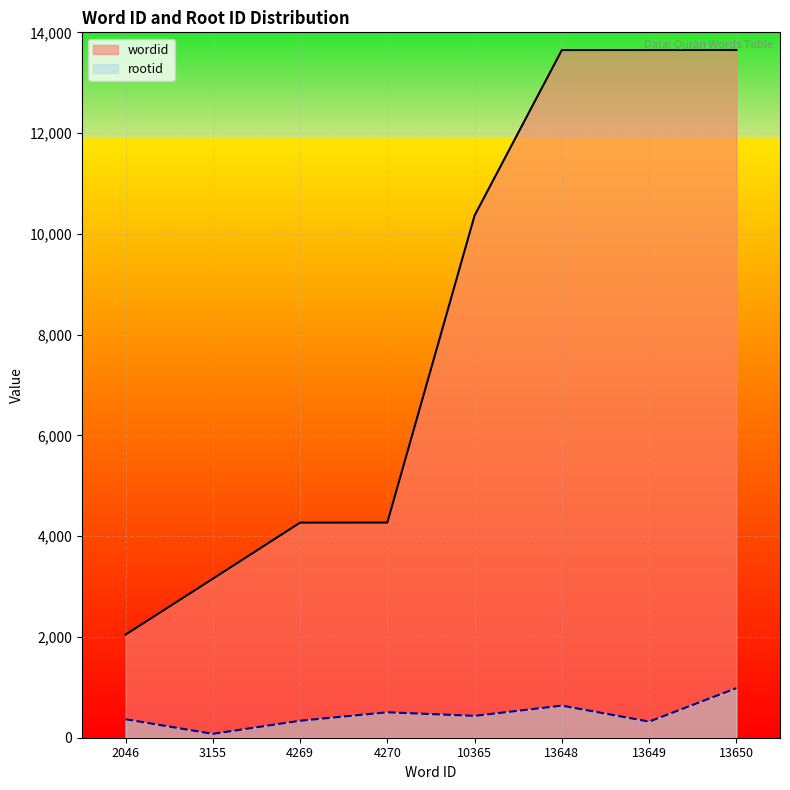

Between 4269 and 13648, which series saw the biggest shift?

wordid